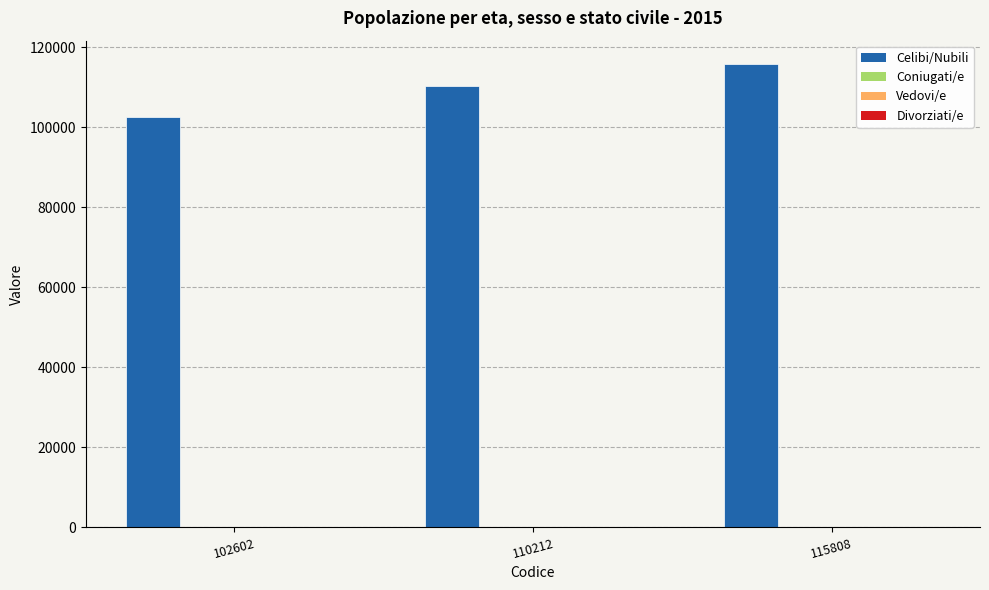

What is the total value across all series at 110212?

110222.6